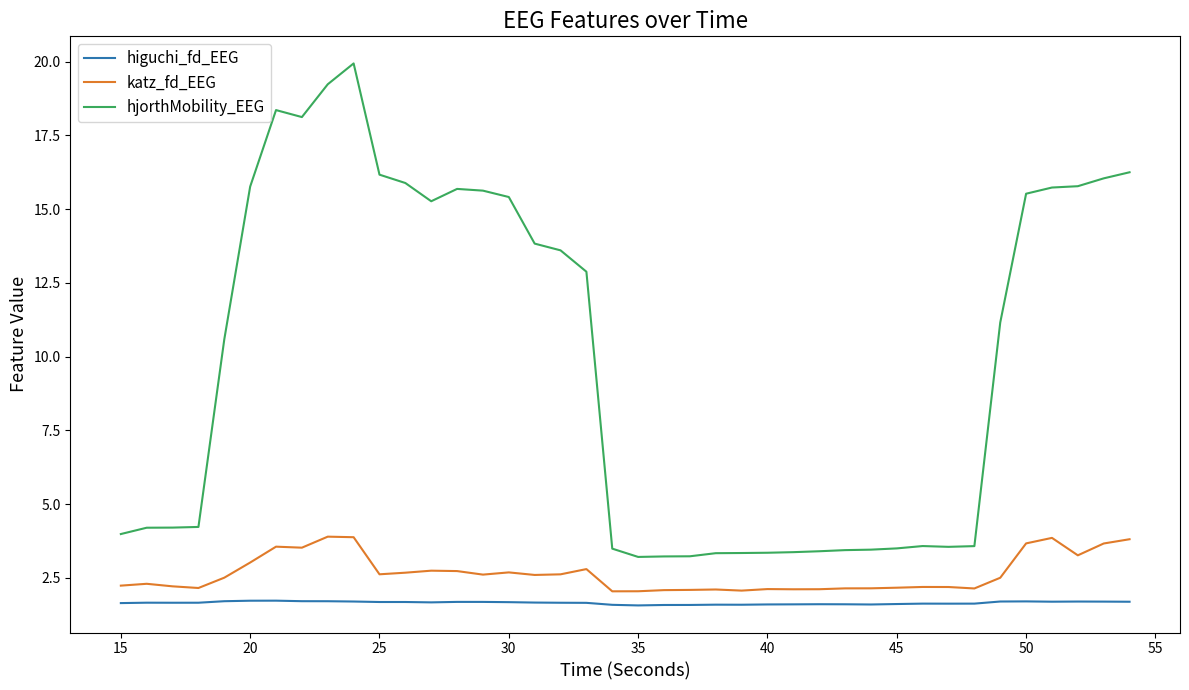

True or false: hjorthMobility_EEG and katz_fd_EEG cross at least once.

False